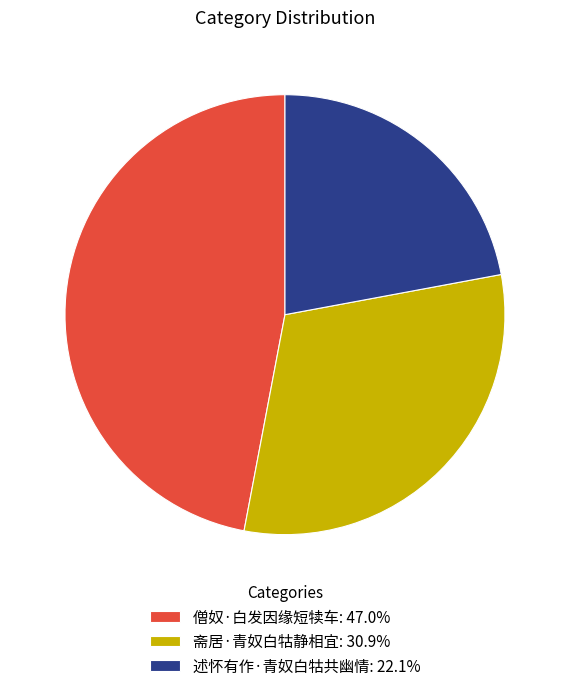

Does 斋居·青奴白牯静相宜: 30.9% account for over 50% of the chart?

No